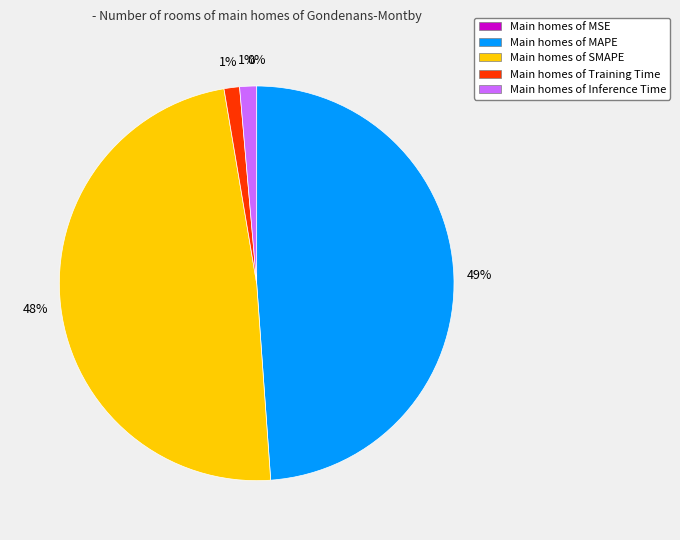

To the nearest percent, what is the average slice percentage?

20%